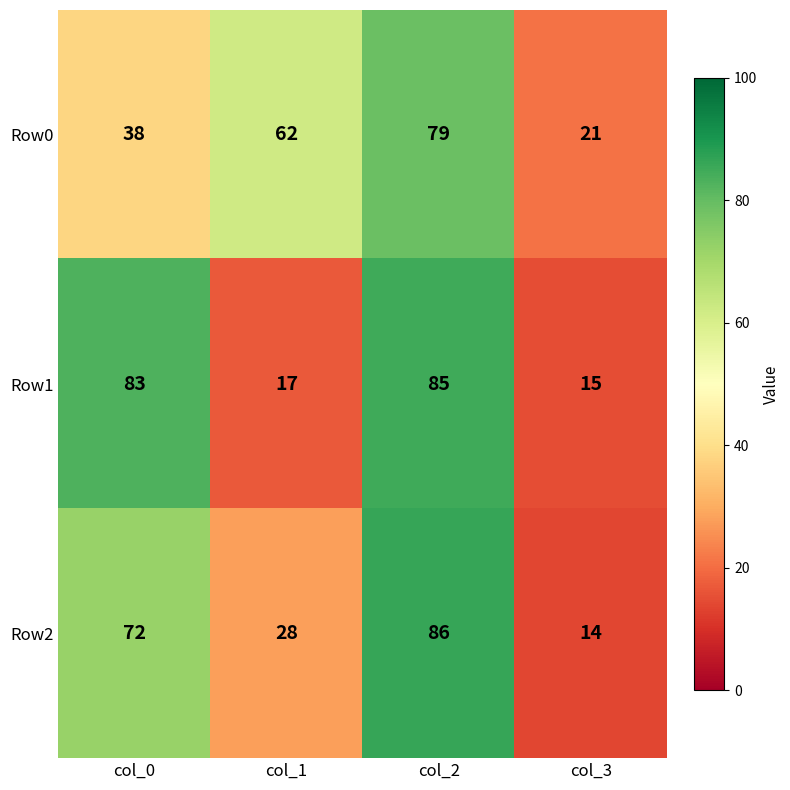

List the series in order of their peak value, lowest first.

Row0, Row1, Row2